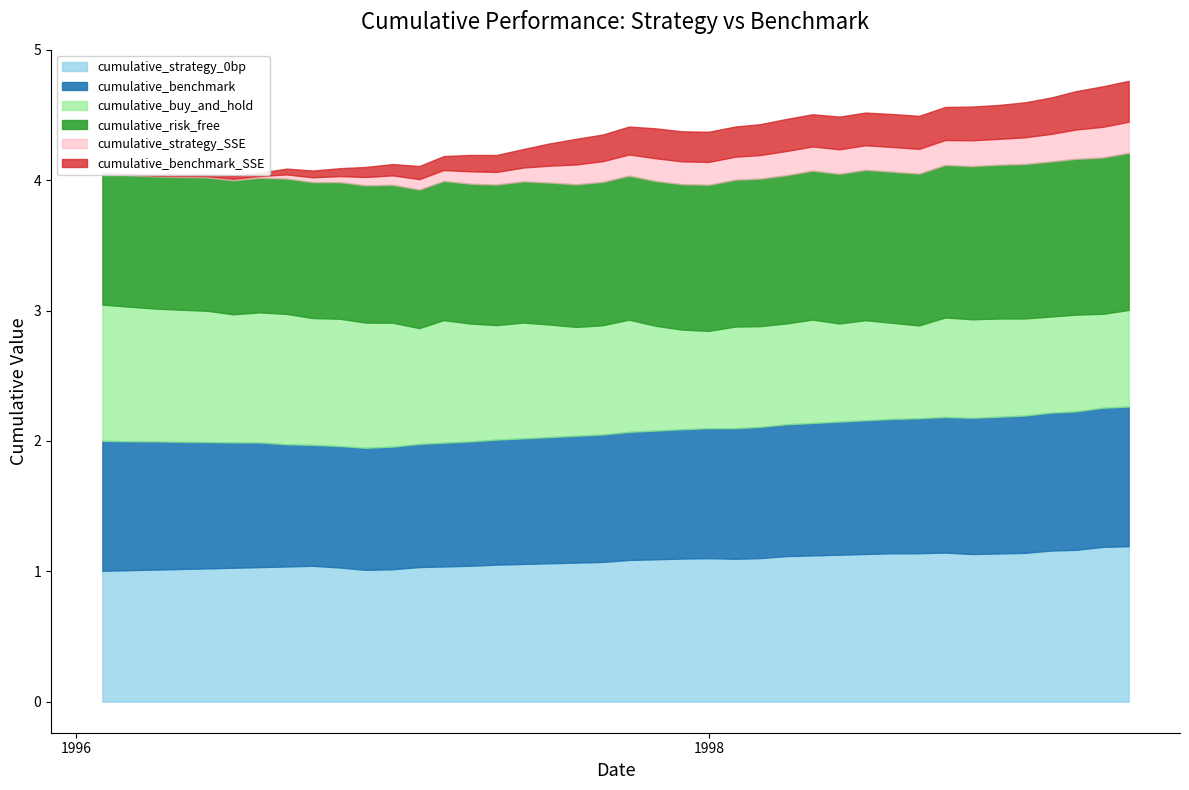

Which series has the widest spread of values?

cumulative_buy_and_hold